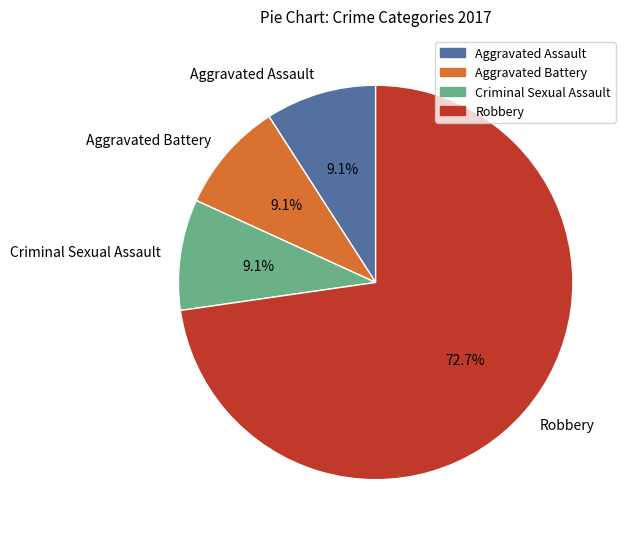

Combined, do Criminal Sexual Assault and Robbery account for over 50%?

Yes